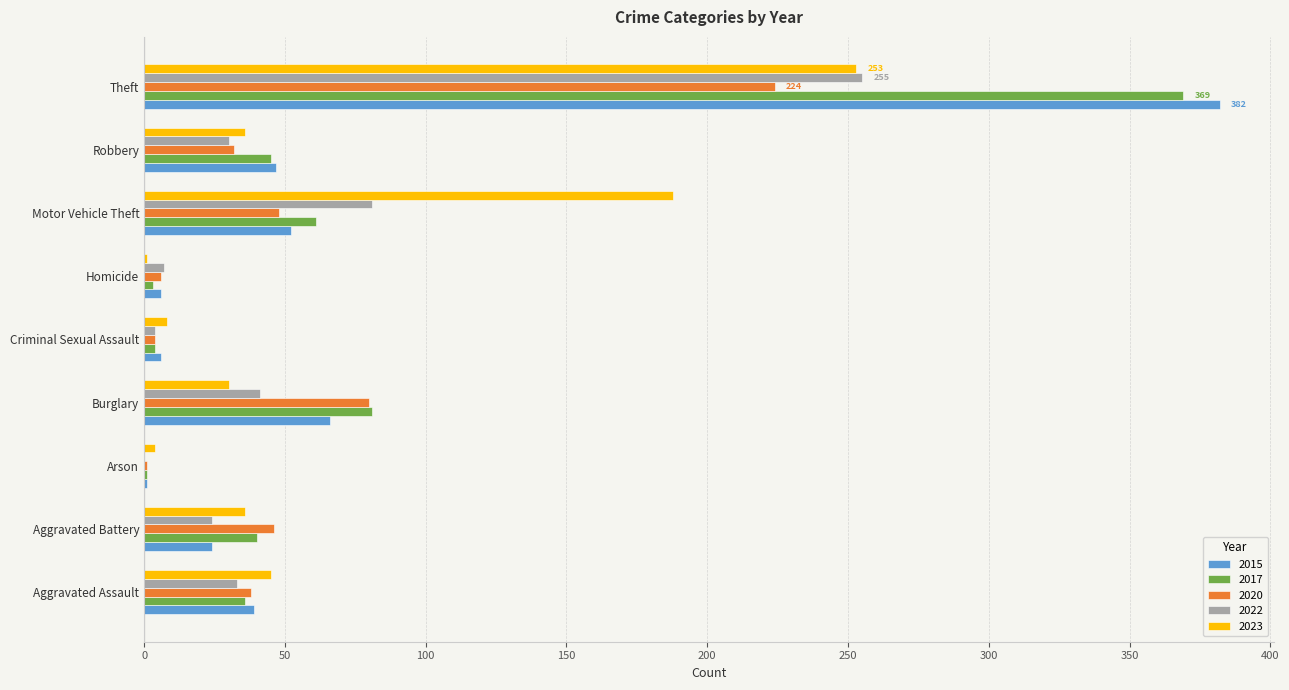

What is the greatest value displayed?

382